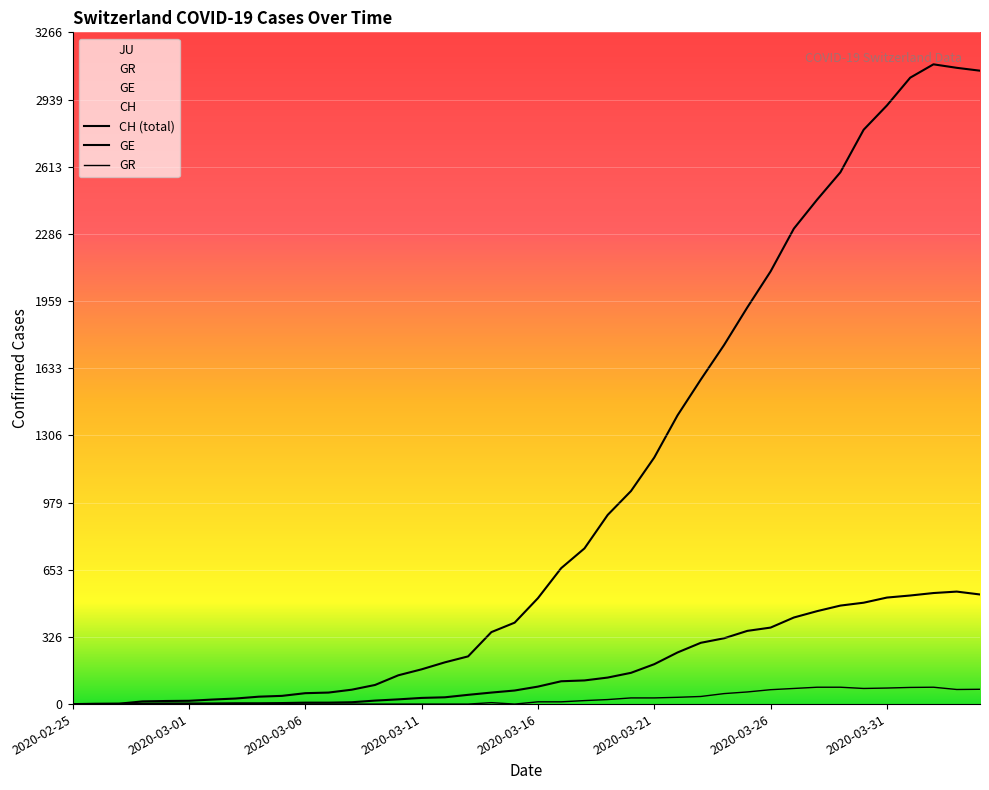

How many lines are shown in the chart?

3